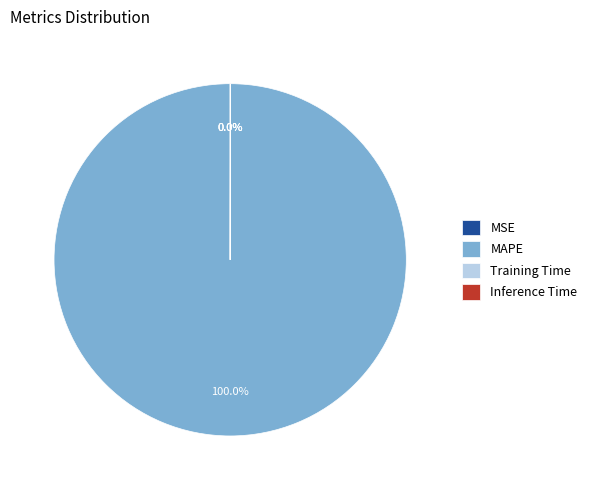

To the nearest percent, what portion does MAPE represent?

100%